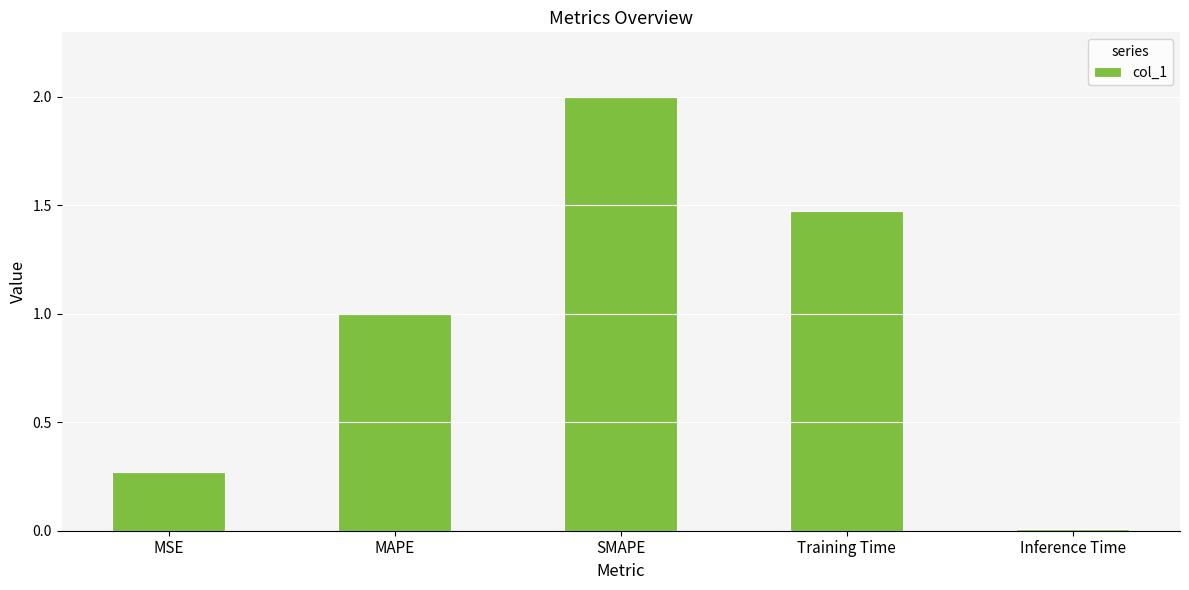

How many bars are there in total?

5